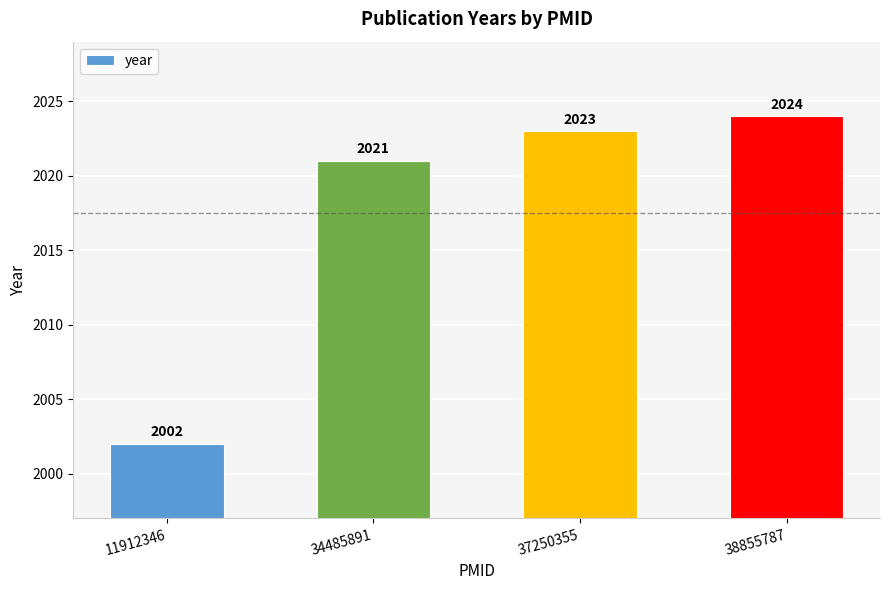

What is the greatest value displayed?

2024